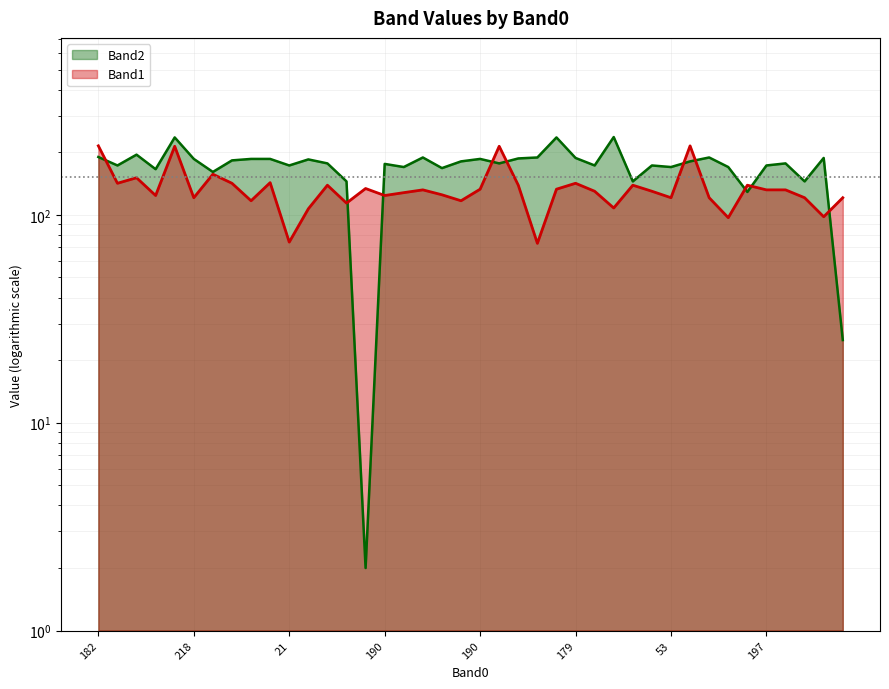

Where is the first local maximum for Band1?

186